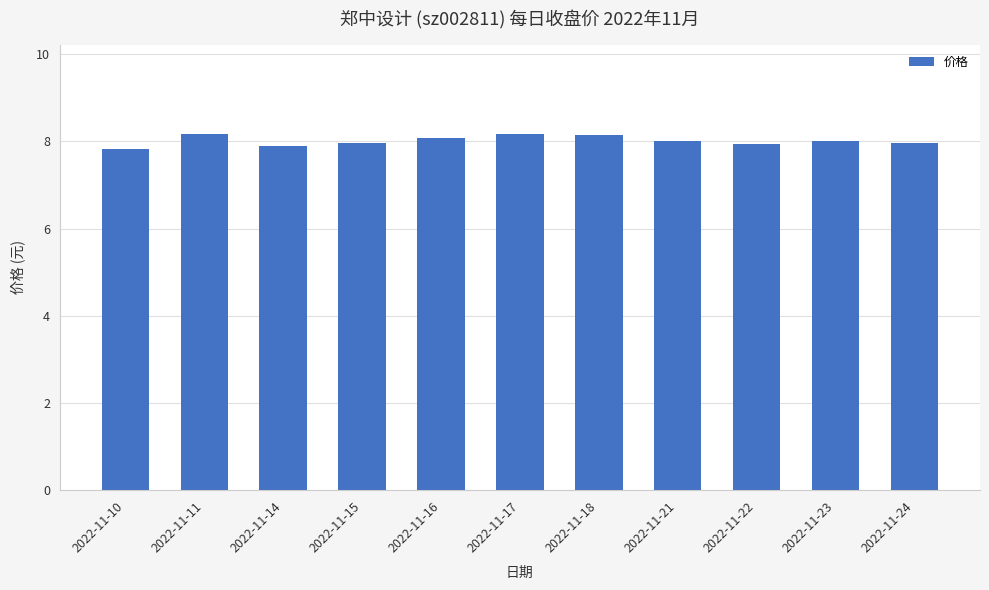

What is the greatest value displayed?

8.2